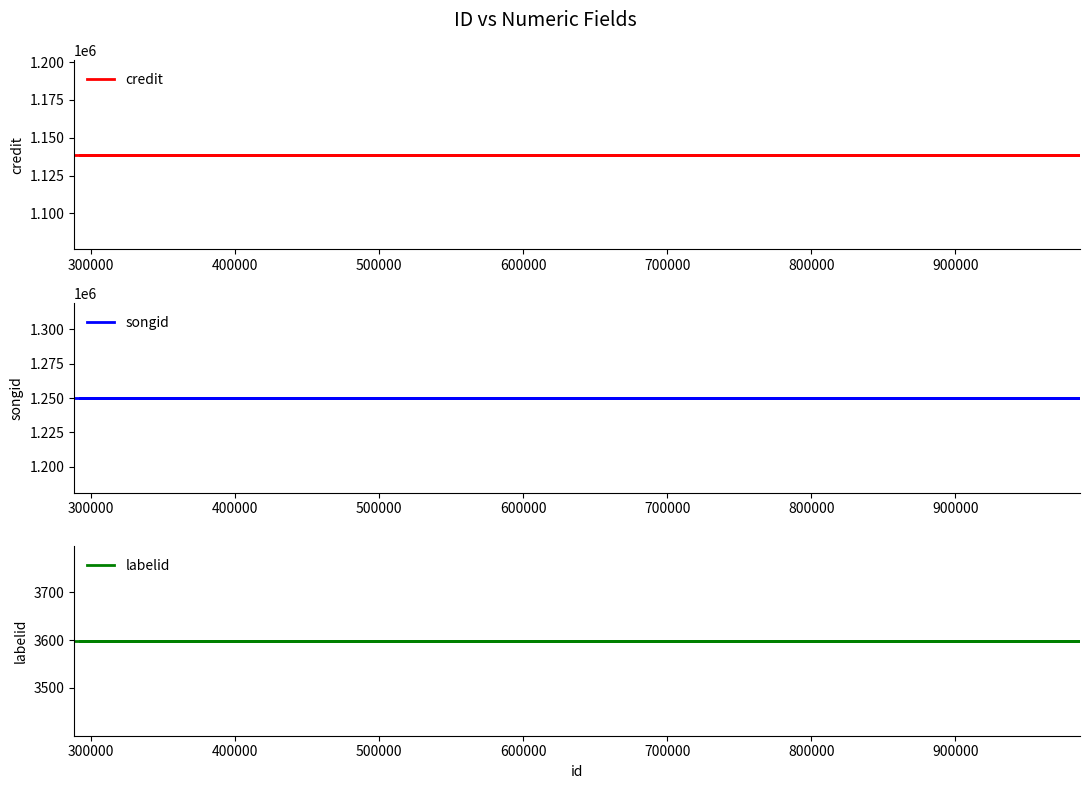

Reading left to right, extract all data points from this chart.

credit: 1138709	1138709	1138709	1138709	1138709	1138709	1138709
songid: 1250085	1250085	1250085	1250085	1250085	1250085	1250085
labelid: 3598	3598	3598	3598	3598	3598	3598